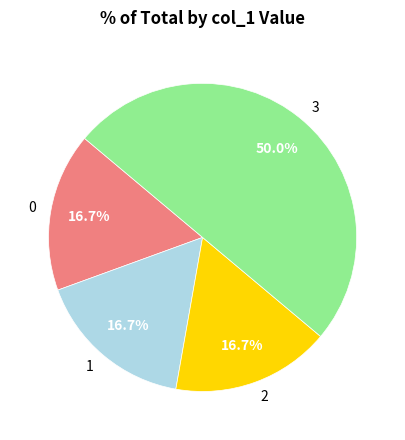

What percentage is the 3 slice, to the nearest percent?

50%